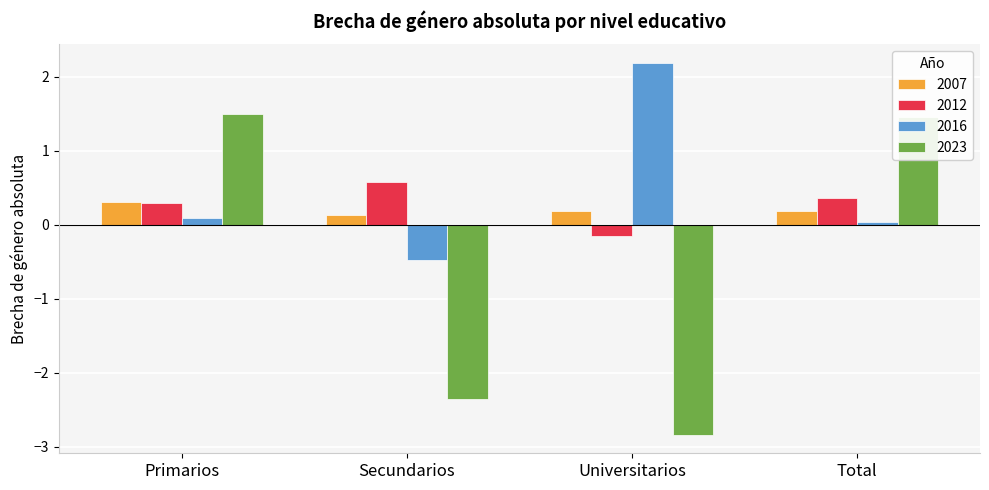

Which series has the largest range (max minus min)?

2023